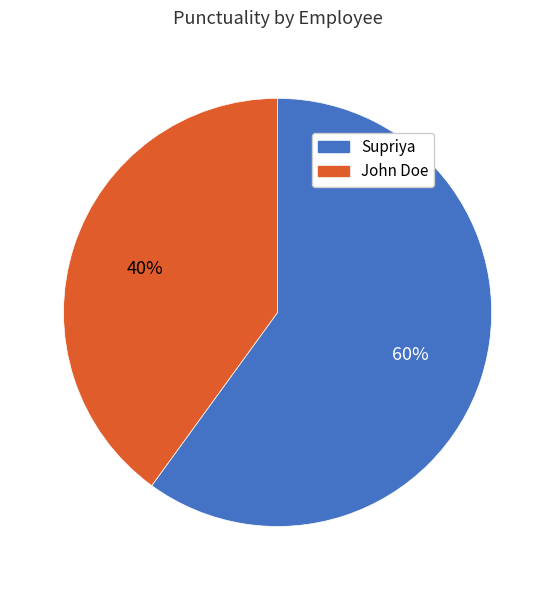

Rank the categories by value from lowest to highest.

John Doe, Supriya